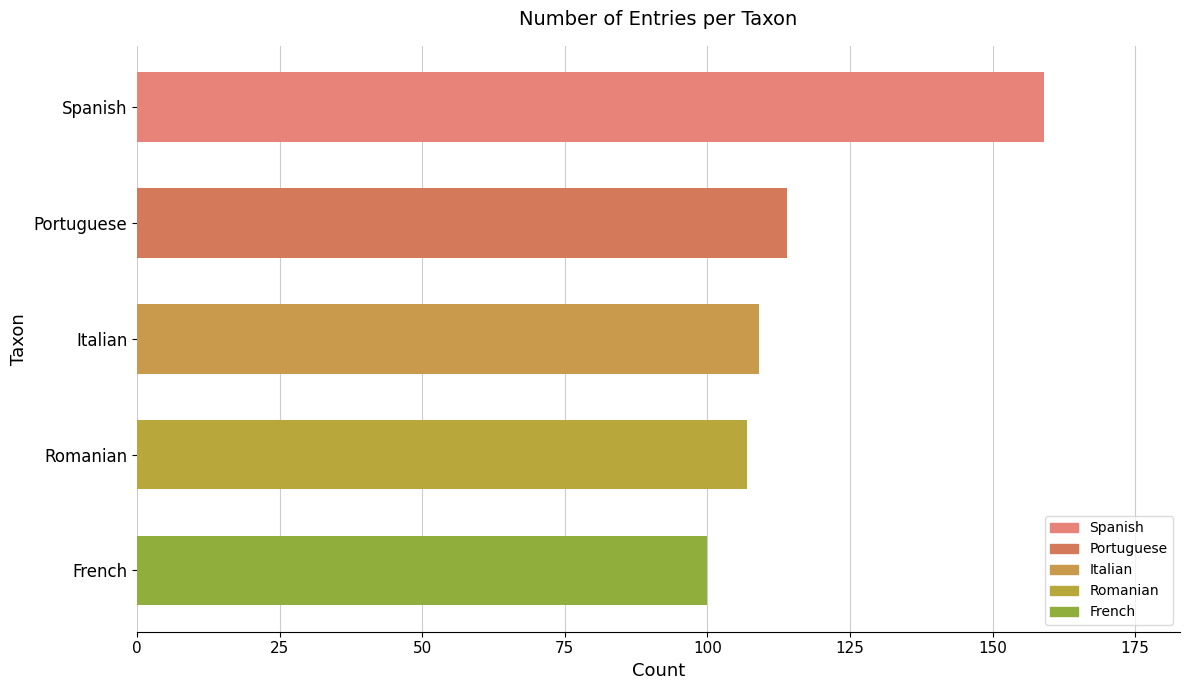

Approximately how many times larger is the value at French compared to Spanish?

0.6